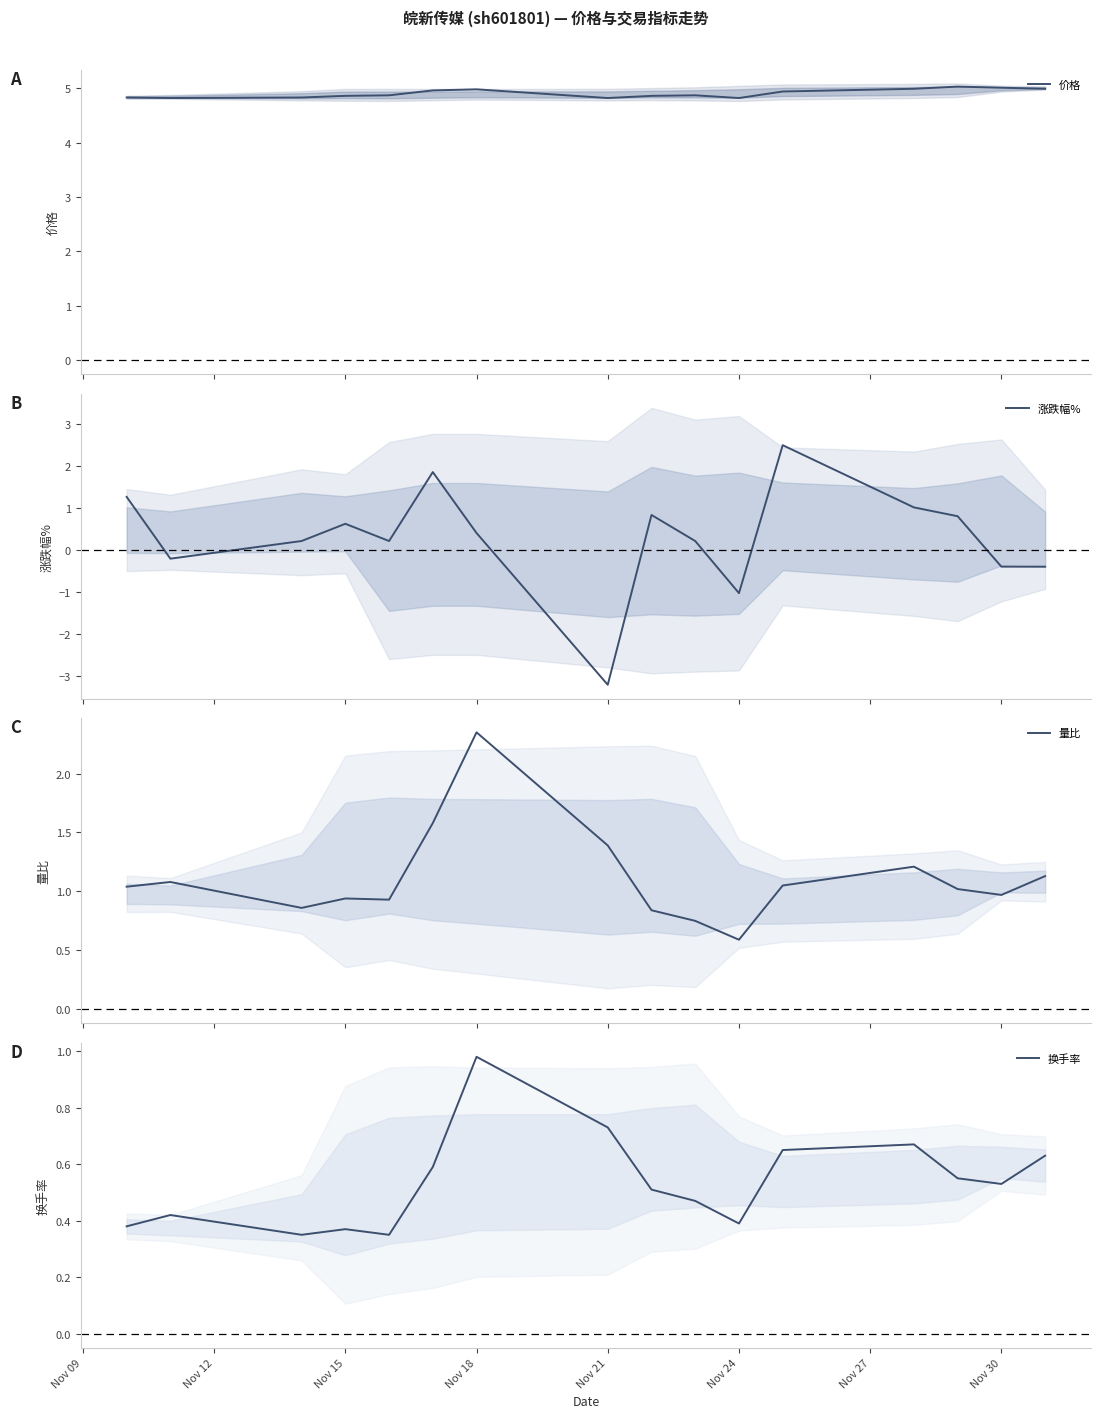

What is the highest value of the 价格 series?

5.0